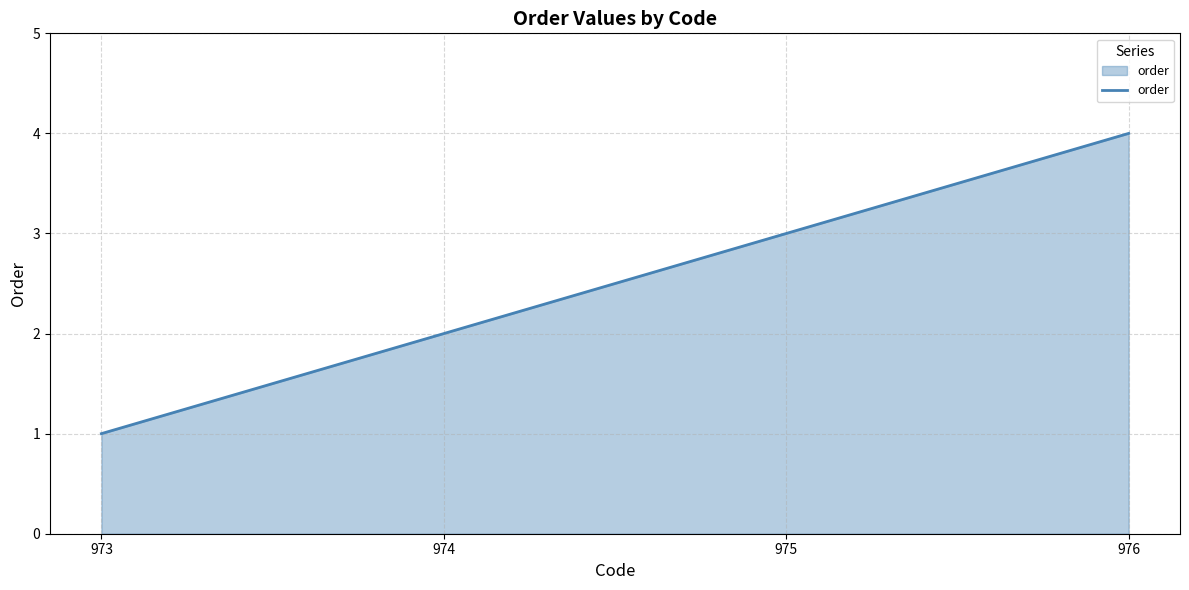

Which label corresponds to the largest value in the chart?

976